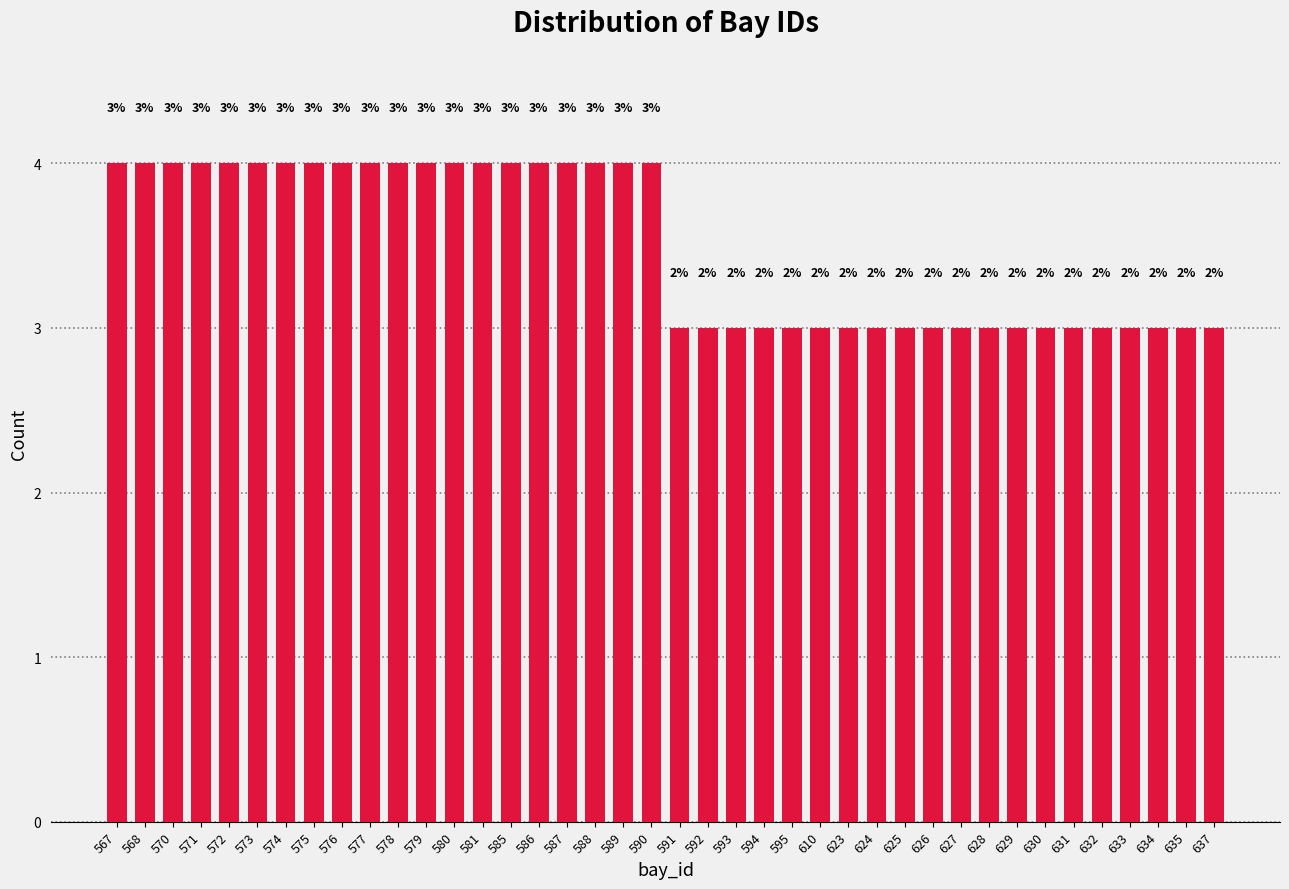

Reading left to right, list all the values displayed in this chart.

4	4	4	4	4	4	4	4	4	4	4	4	4	4	4	4	4	4	4	4	3	3	3	3	3	3	3	3	3	3	3	3	3	3	3	3	3	3	3	3